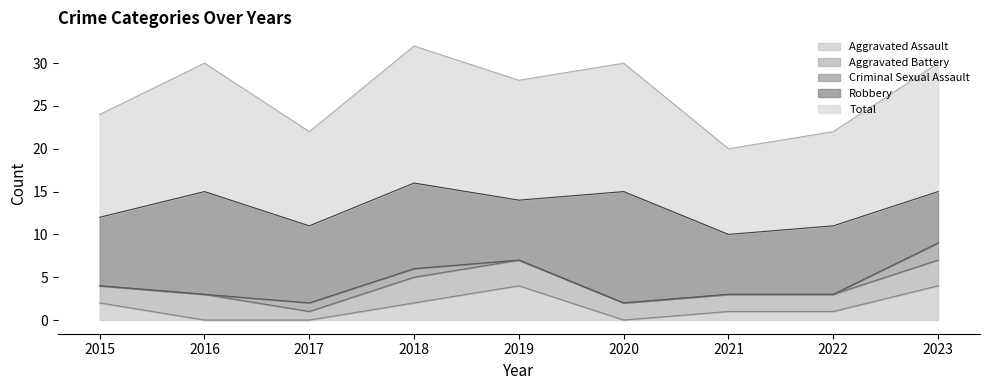

Does the chart display data point markers on the line(s)?

No